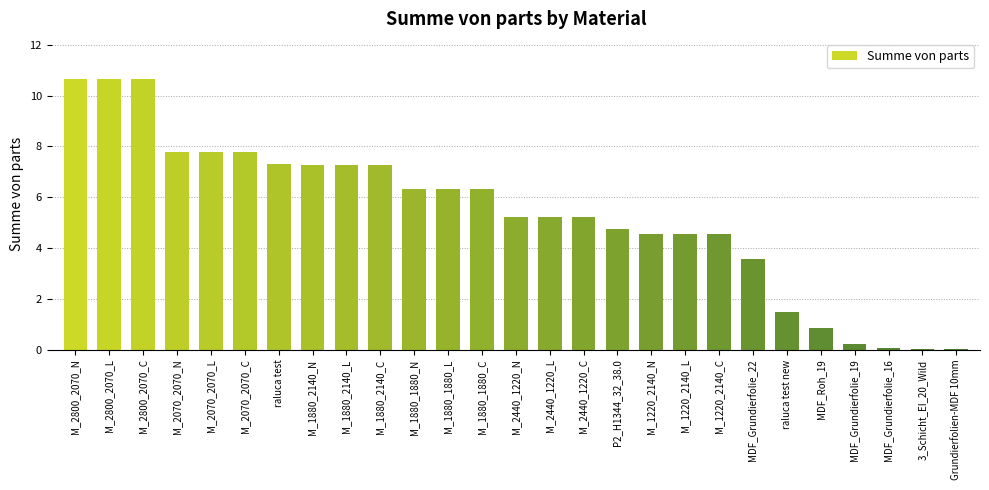

What is the ratio of the value at M_1880_2140_C to the value at P2_H1344_32_38.0?

1.5